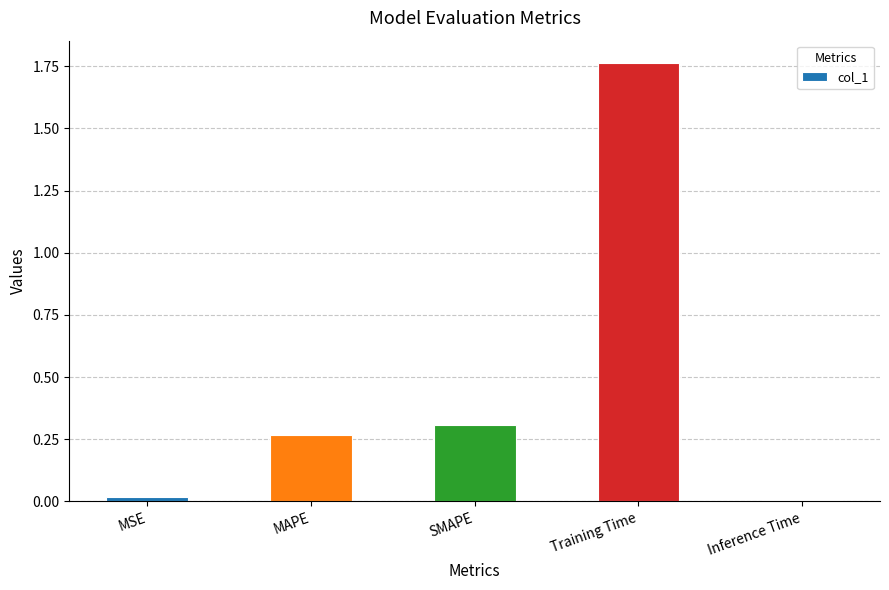

What position from the right is MSE?

5